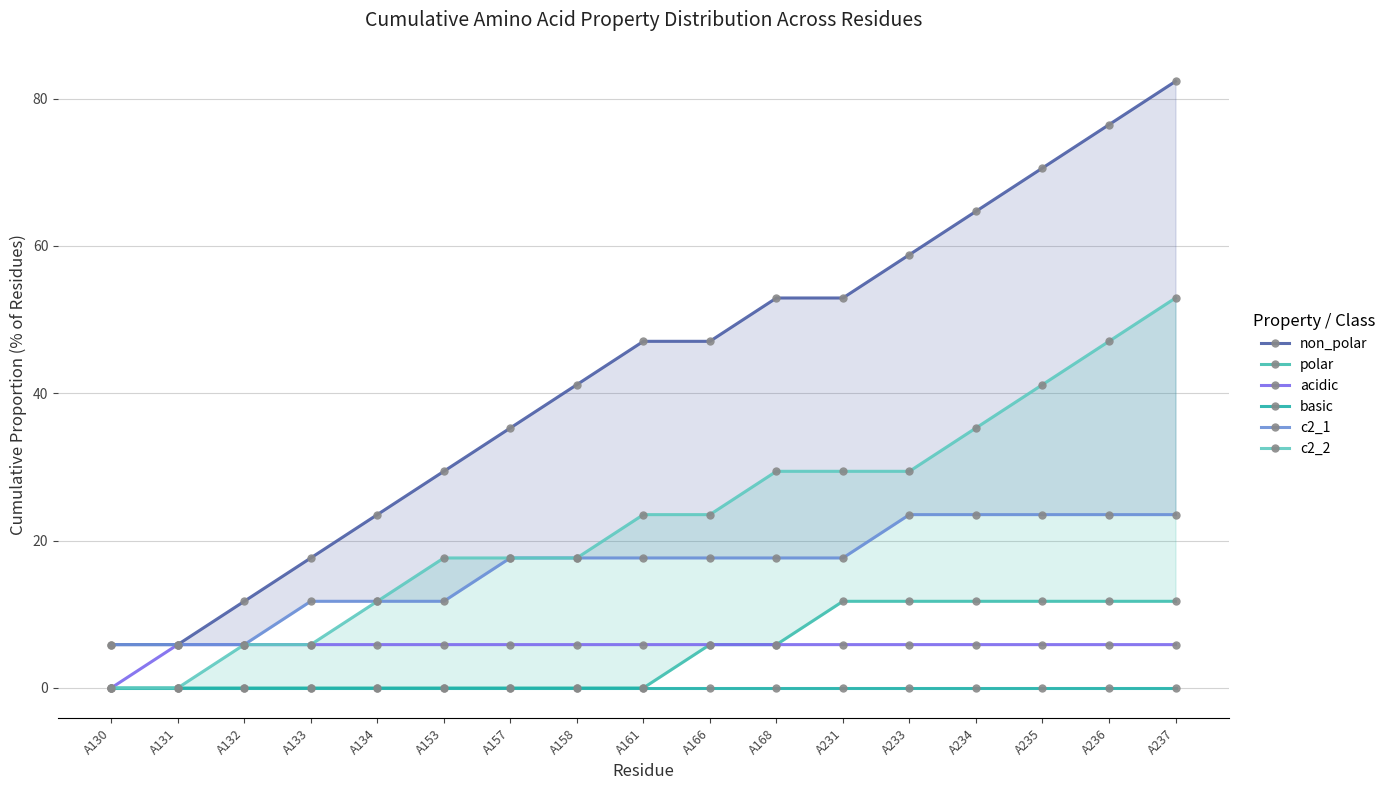

What is the value of the c2_1 point at the 1st from the left?

5.9